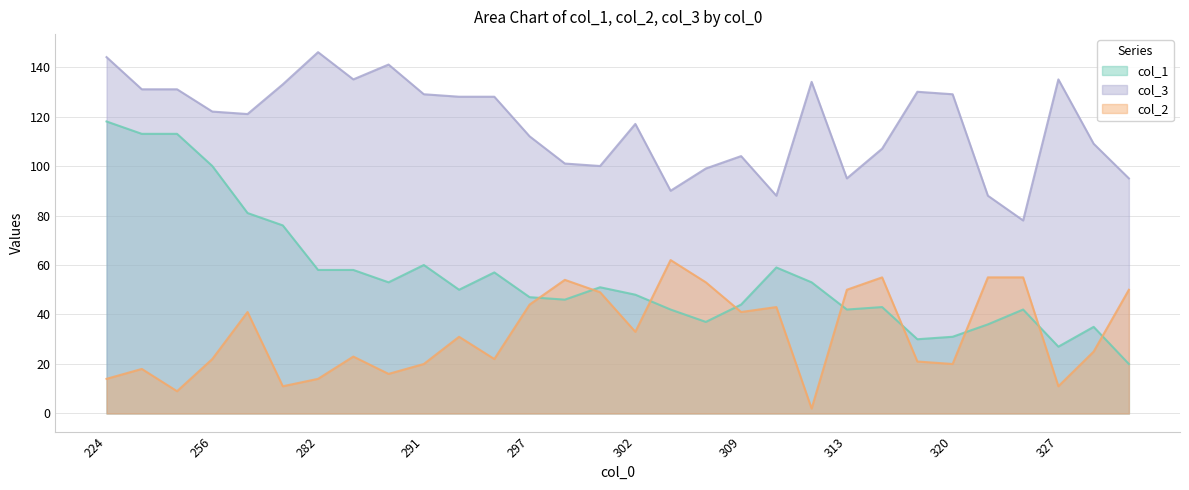

The col_1 series shows 11 at 320. True or false?

False